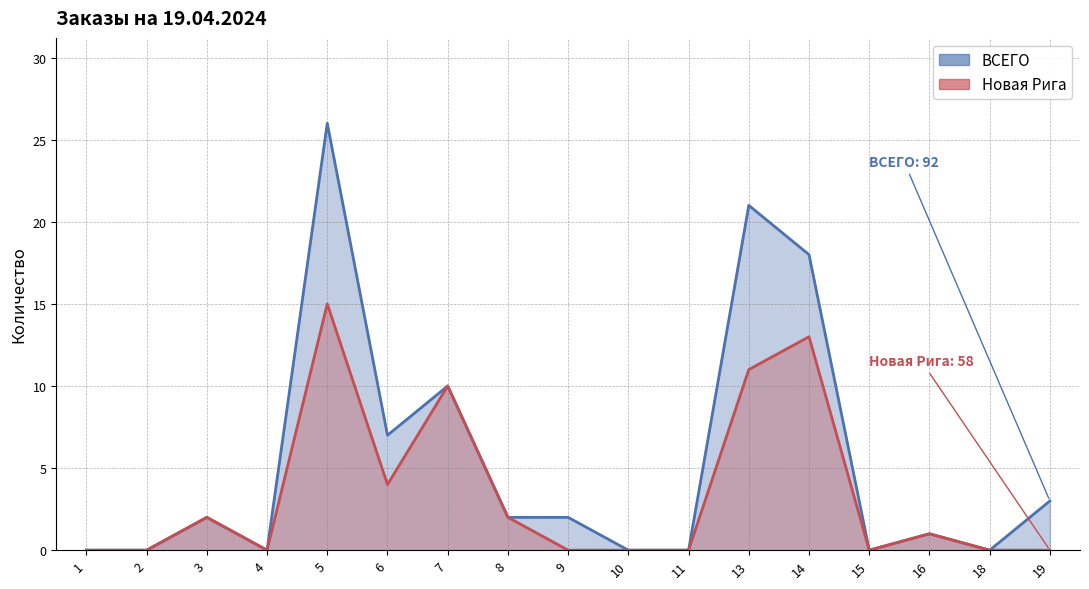

What is the value of the ВСЕГО point at the 15th from the left?

1